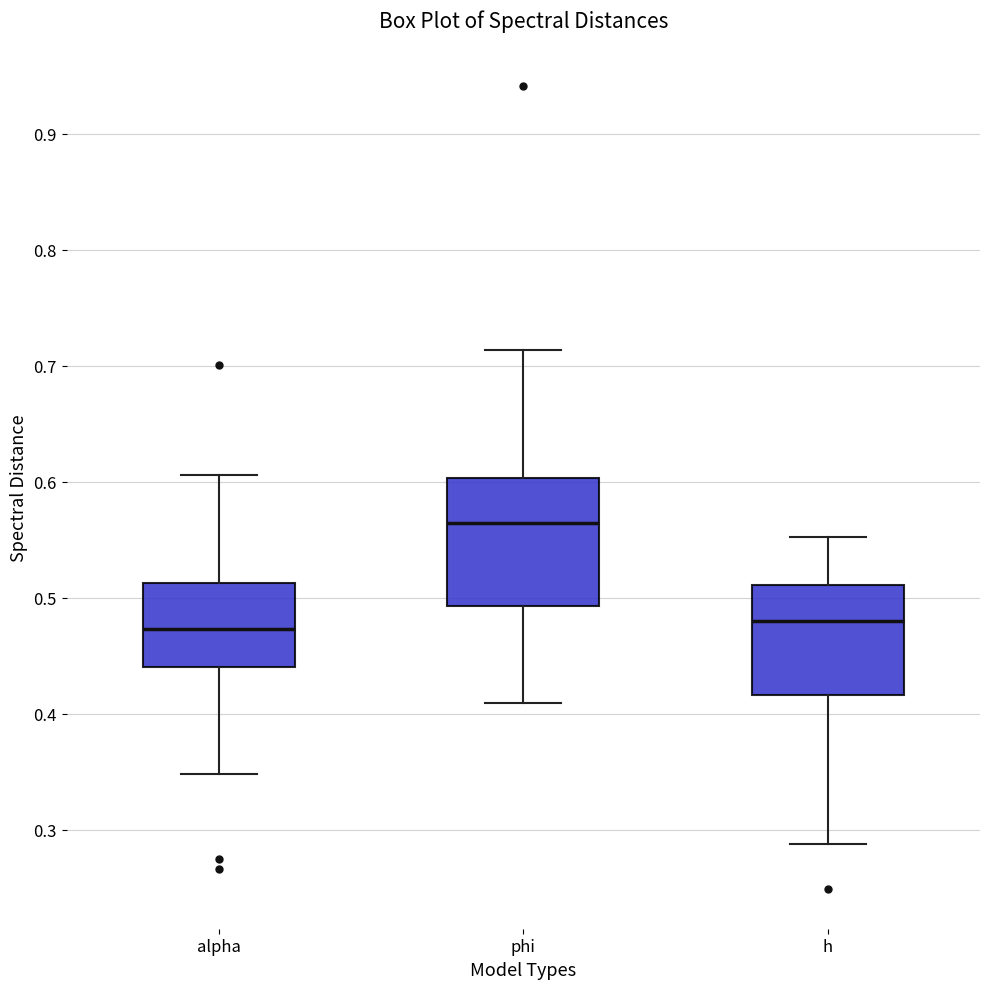

Which box is the tallest, from its lower edge to its upper edge?

phi